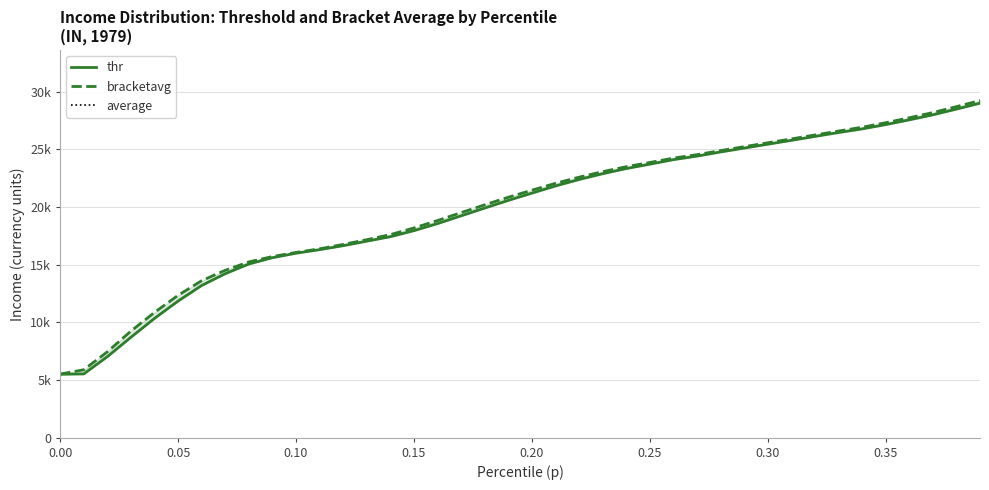

Does the chart display data point markers on the line(s)?

No